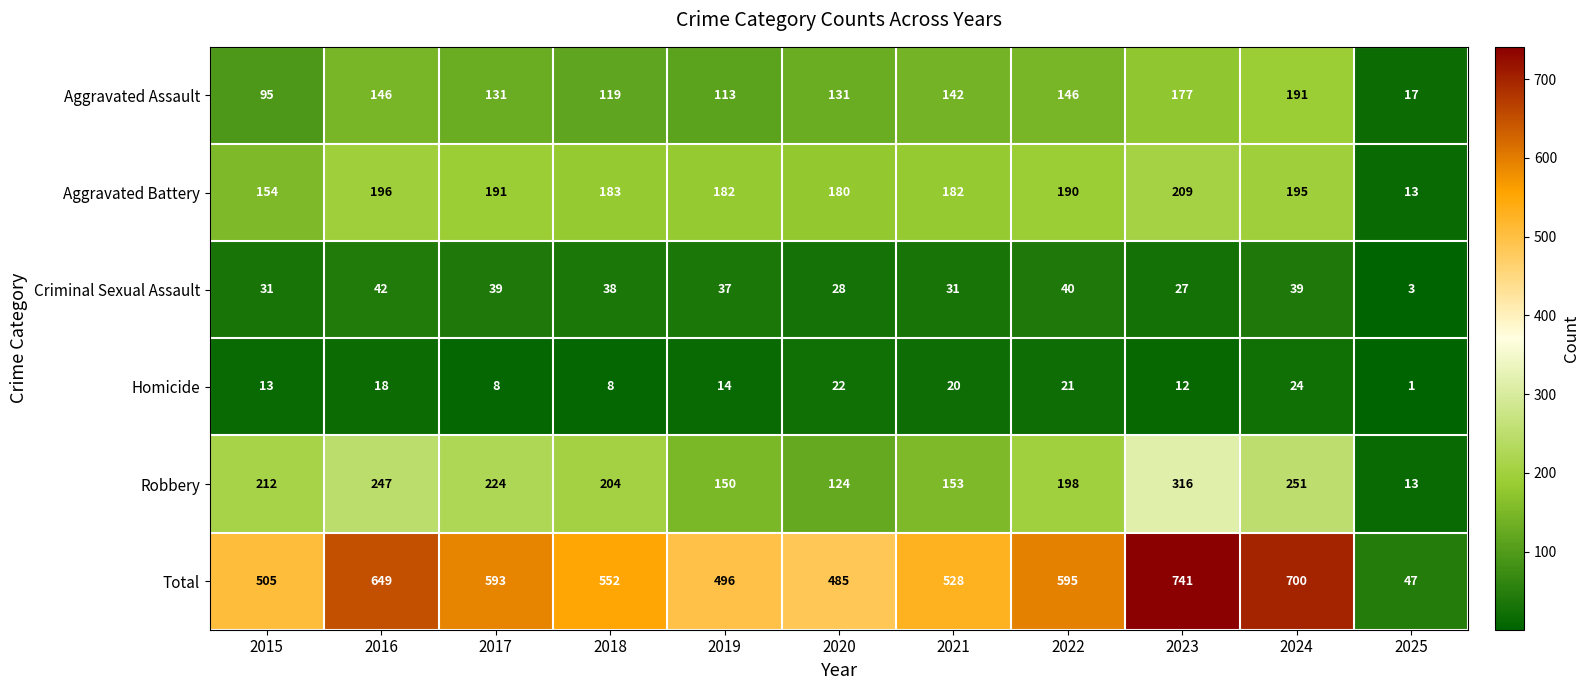

What value does the Homicide series have at 2024?

24